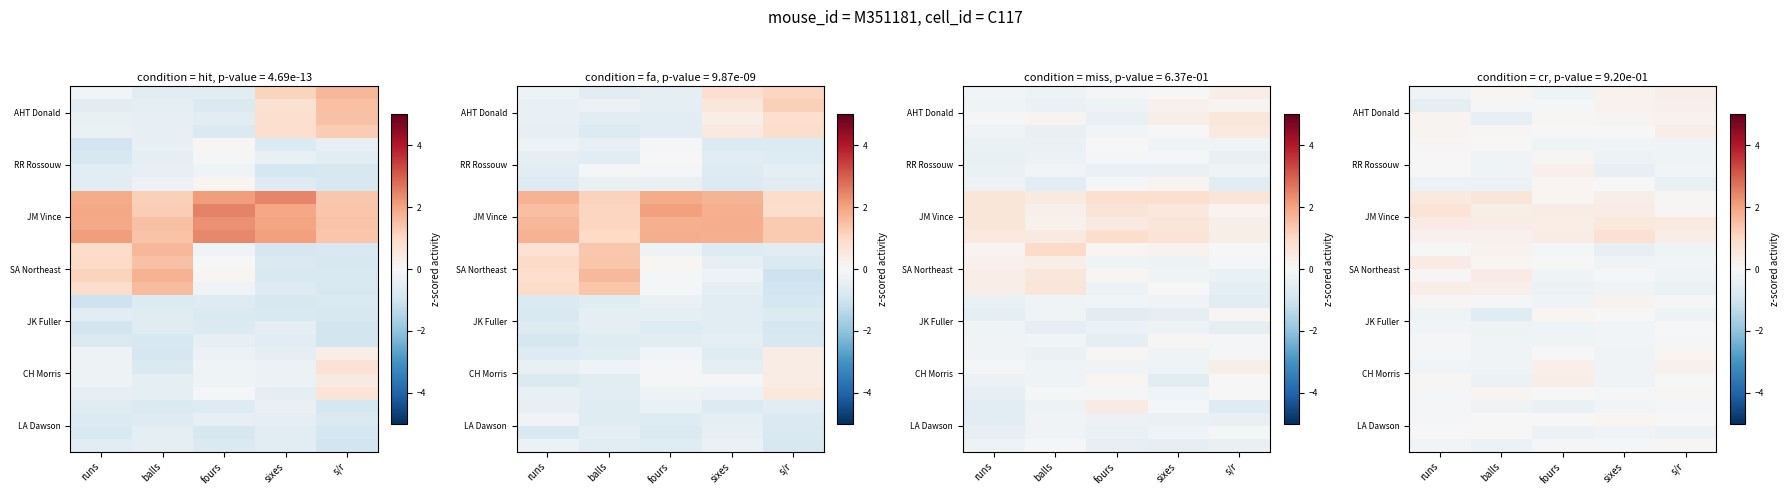

Between balls and runs, which is larger?

balls